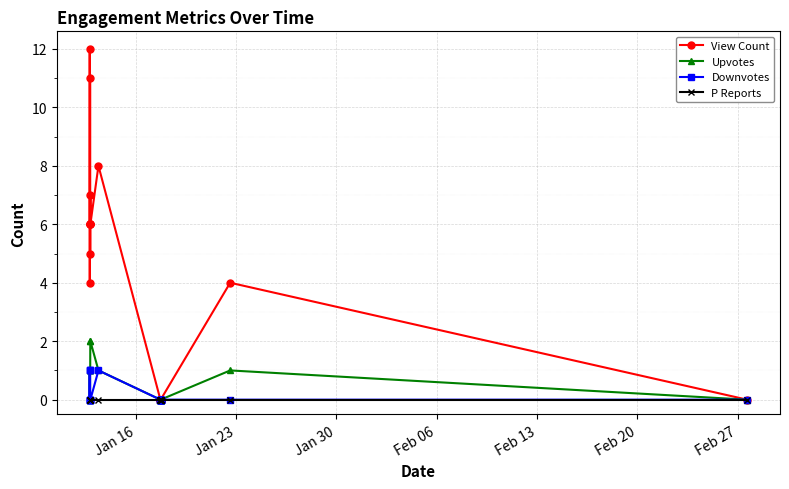

Which series has the largest total across all categories?

View Count